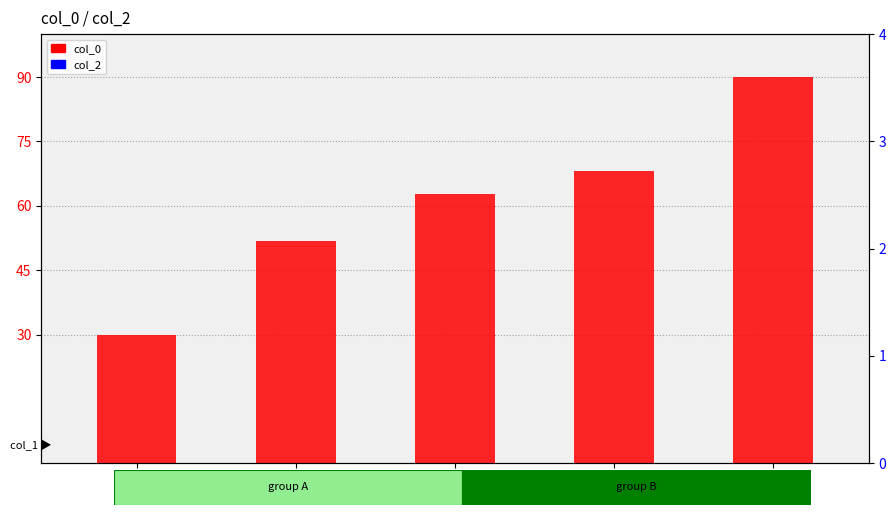

How many groups of bars are there?

5